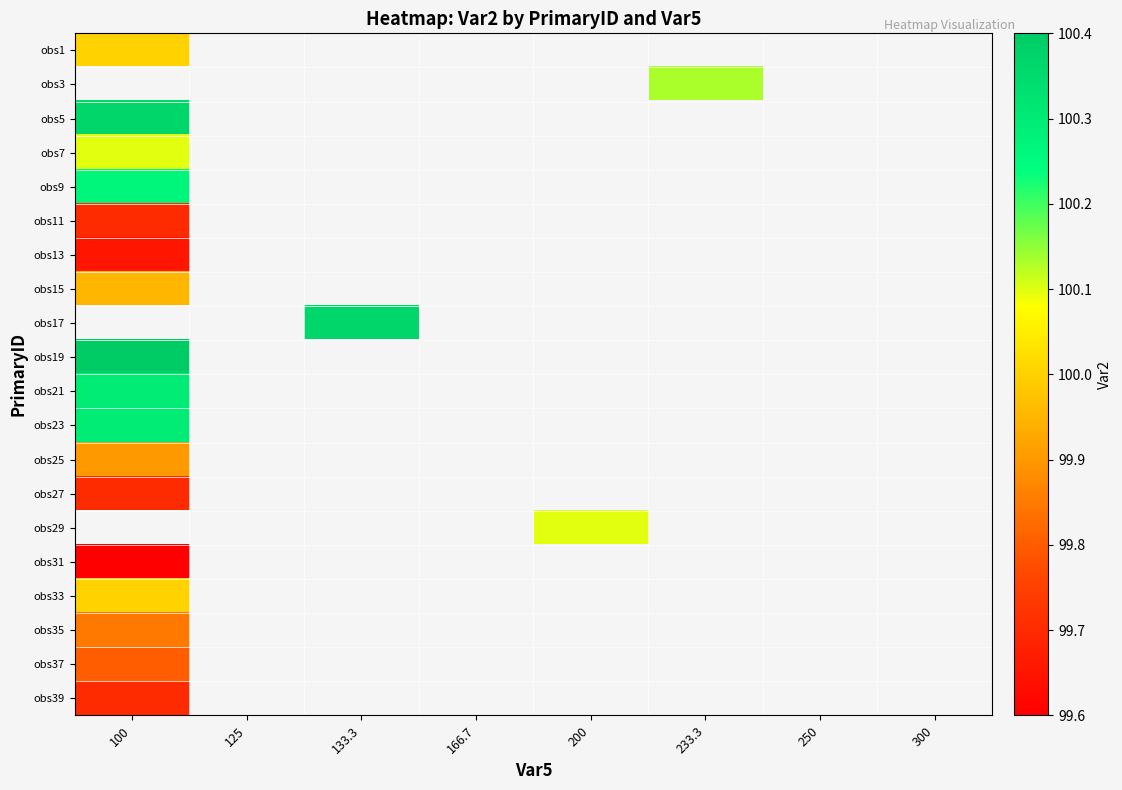

What is the smallest value displayed?

99.6